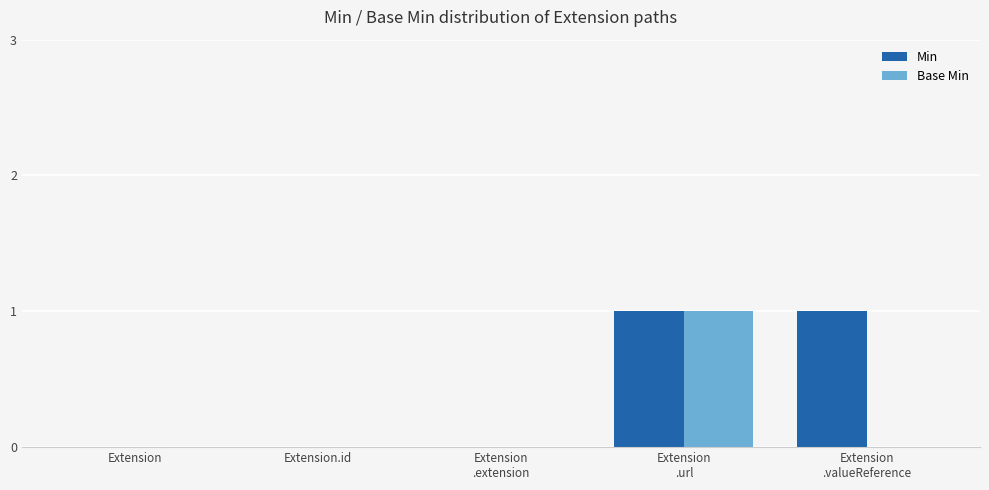

Is it true that Min equals 0 at Extension?

True